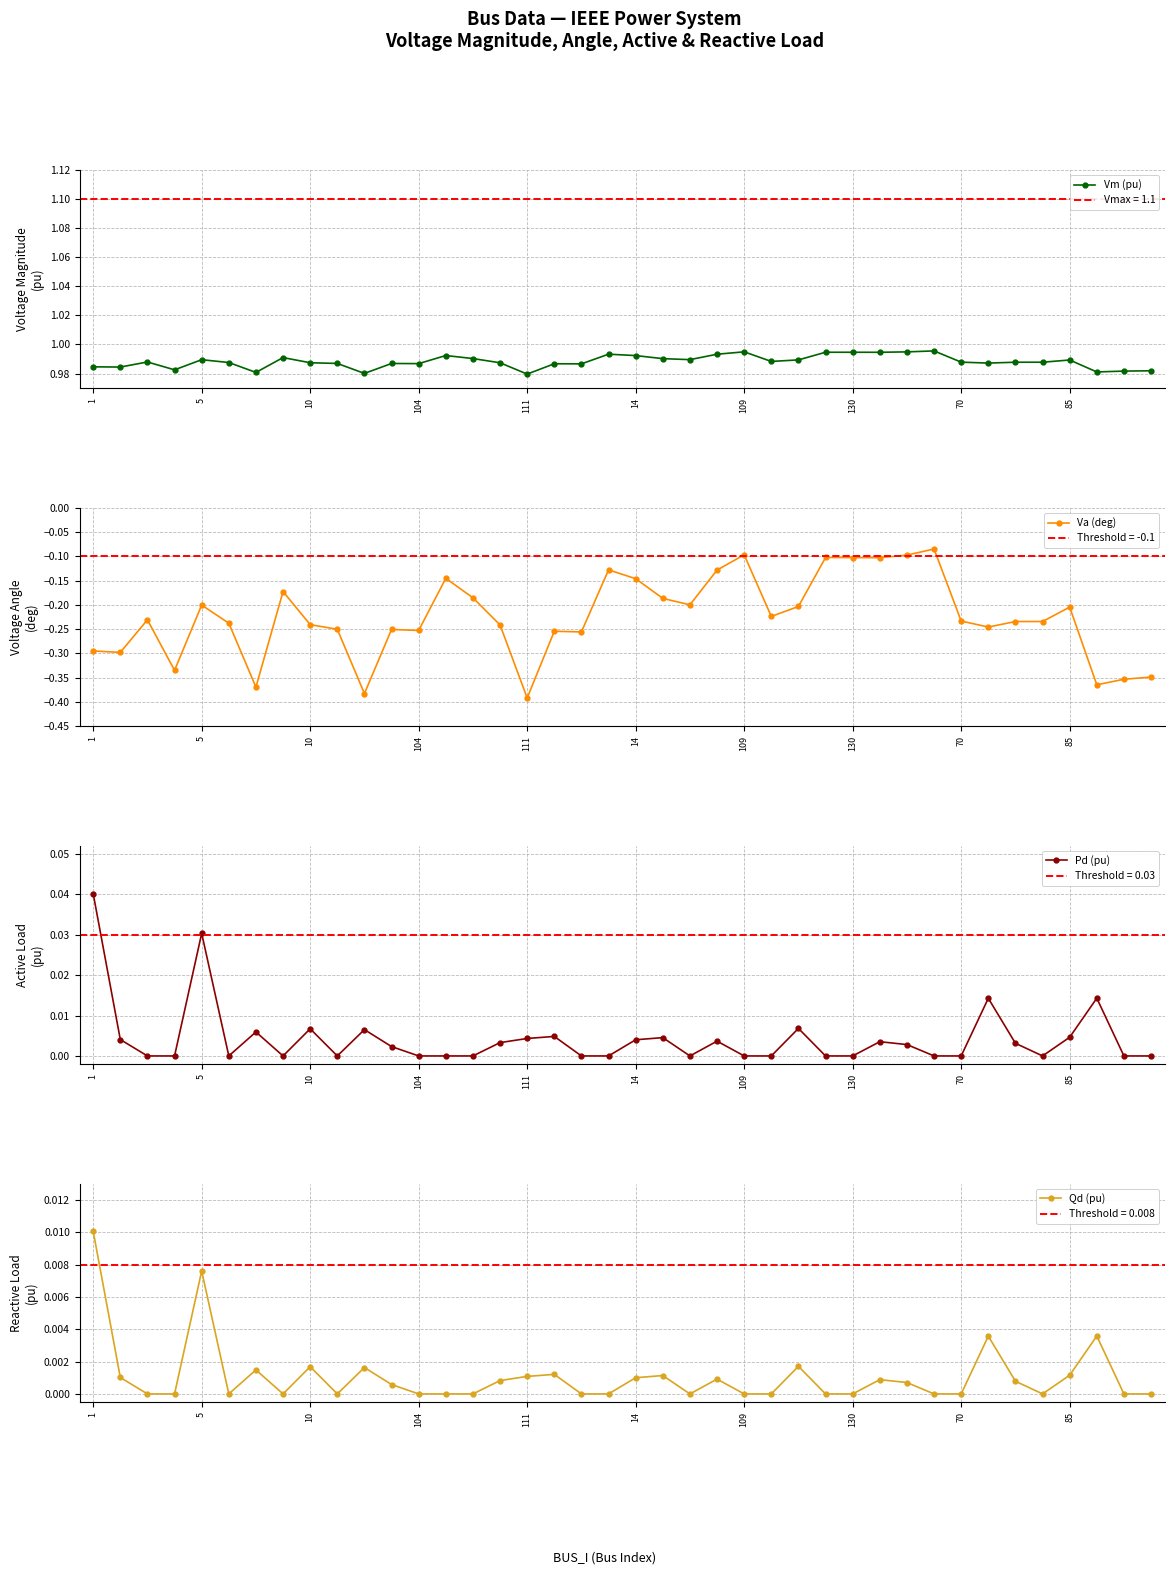

What is the sum of all Pd (pu) values?

0.2